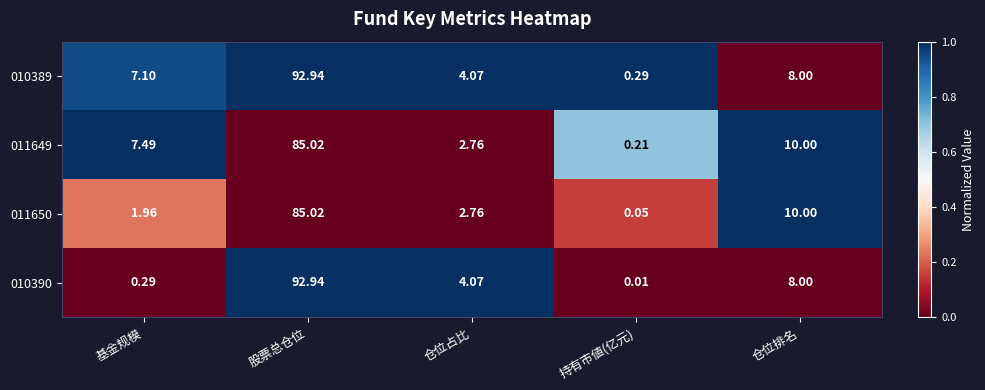

How many data points in 011650 are above 2?

3